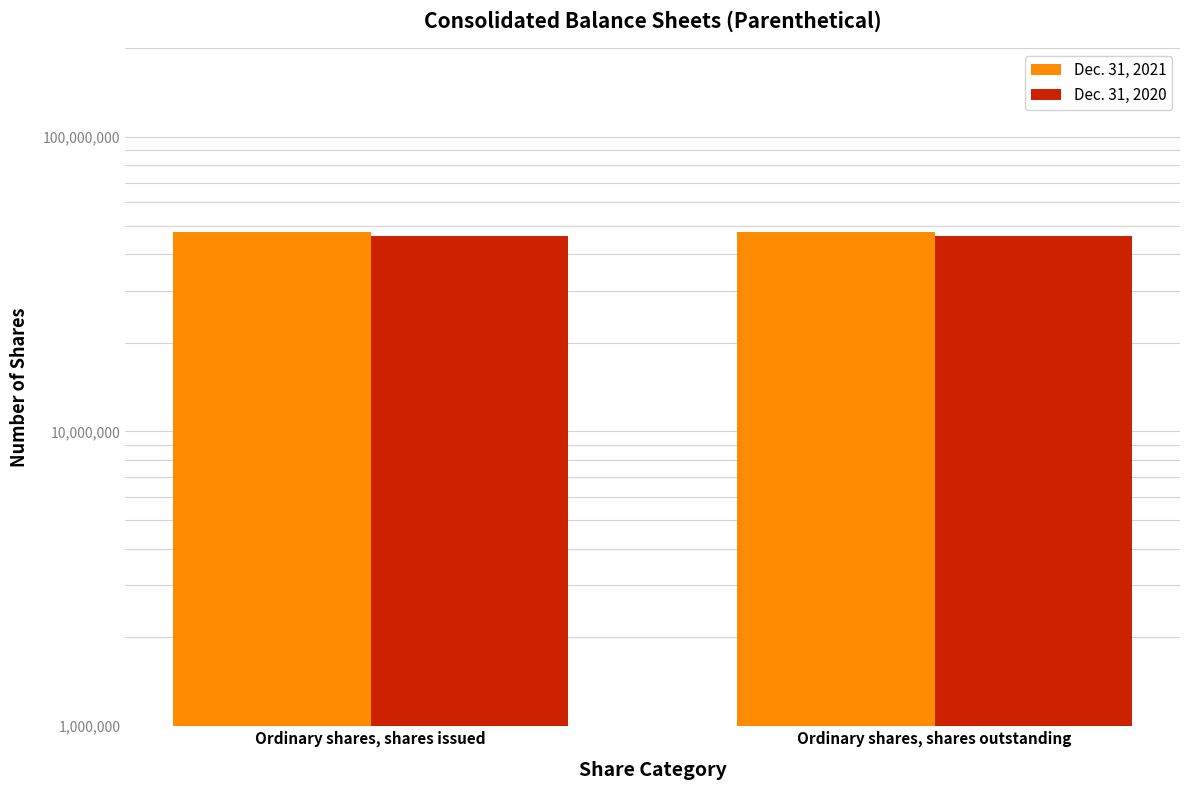

At which category is the sum across all series the highest?

Ordinary shares, shares issued